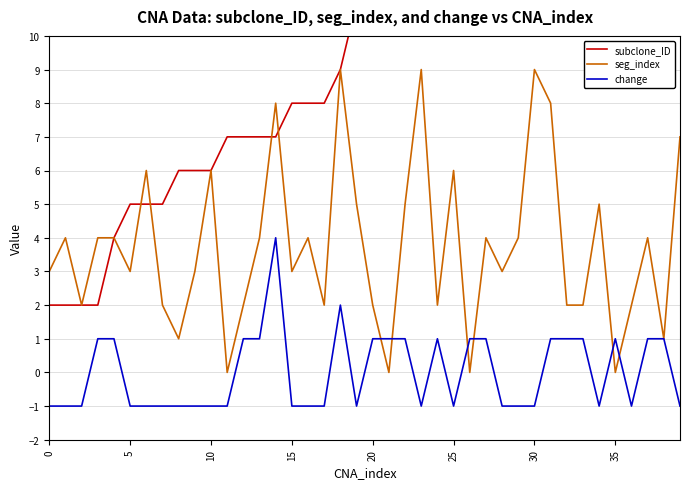

Between 23 and 30, which series saw the biggest shift?

subclone_ID